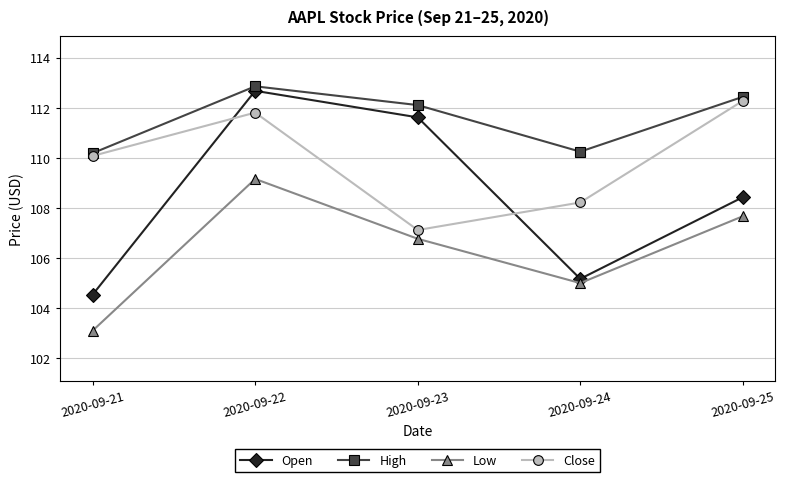

How many lines are shown in the chart?

4